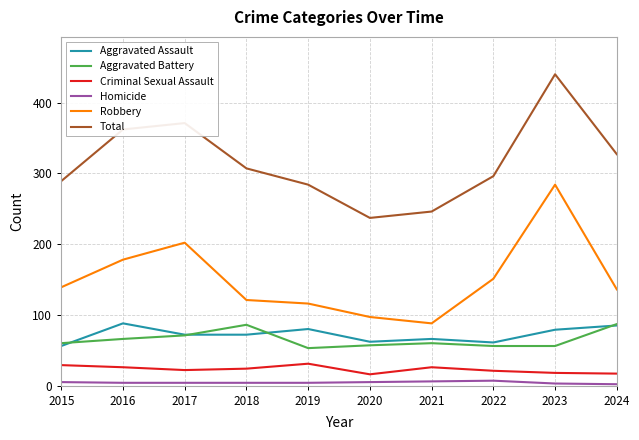

What are all the series names shown in the legend?

Aggravated Assault, Aggravated Battery, Criminal Sexual Assault, Homicide, Robbery, Total